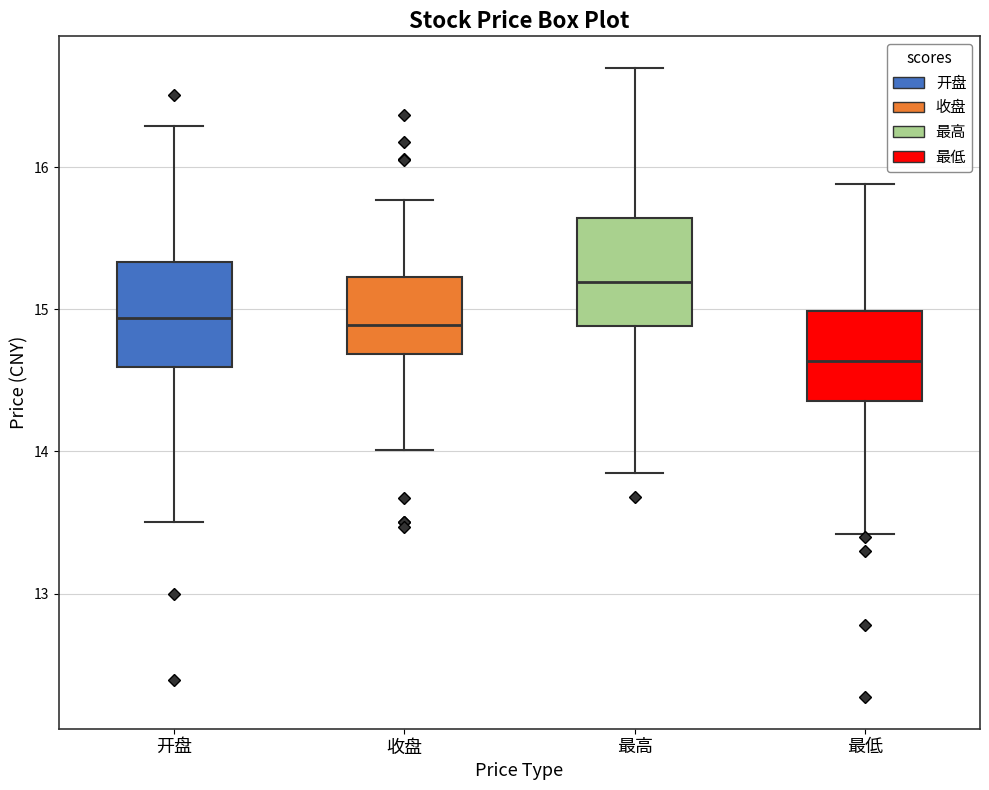

Reading left to right, transcribe this box plot: for each box, give where its median line is, the range the box spans, and where its two whiskers end, as read against the y-axis. The values are not printed on the chart, so give them approximately, as read against the axis.

开盘: median 14.9, box 14.6 to 15.3, whiskers 13.5 to 16.3
收盘: median 14.9, box 14.7 to 15.2, whiskers 14.0 to 15.8
最高: median 15.2, box 14.9 to 15.6, whiskers 13.9 to 16.7
最低: median 14.6, box 14.4 to 15.0, whiskers 13.4 to 15.9